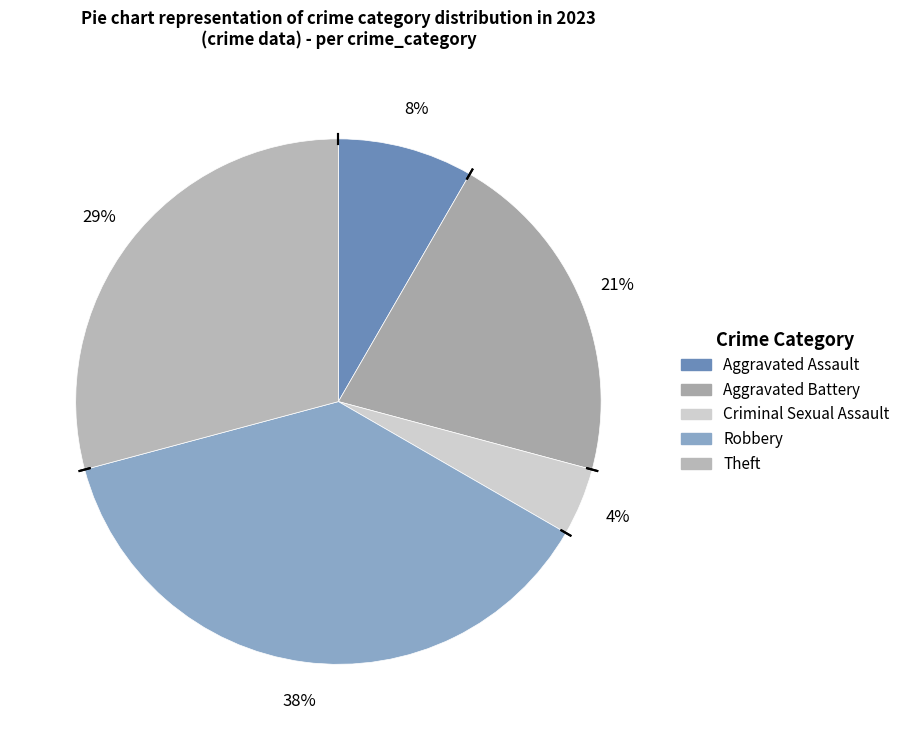

To the nearest percent, what portion does Theft represent?

29%